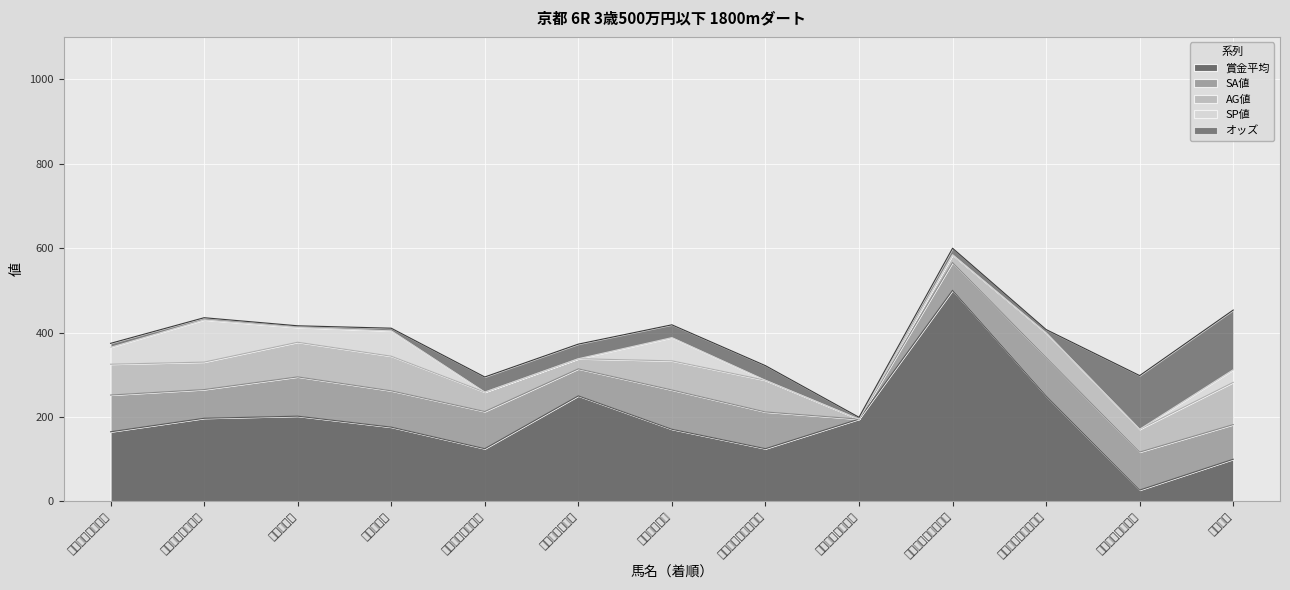

What is the difference between the 賞金平均 values at ノーウェイ and マイネルカイノン?

37.0